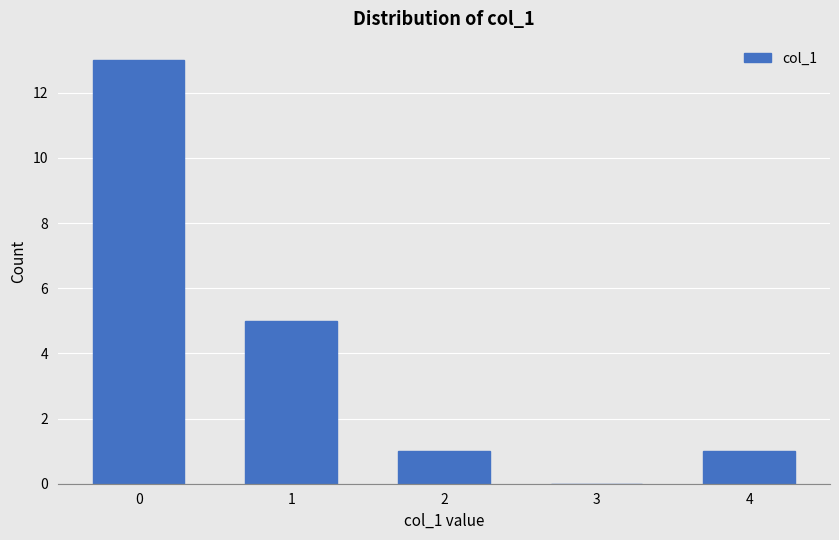

Reading right to left, extract all data points from this chart.

4=1	3=0	2=1	1=5	0=13